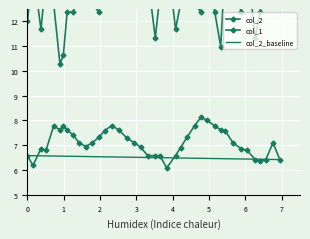

What is the value of the col_2 point at the 23rd from the left?

6.1